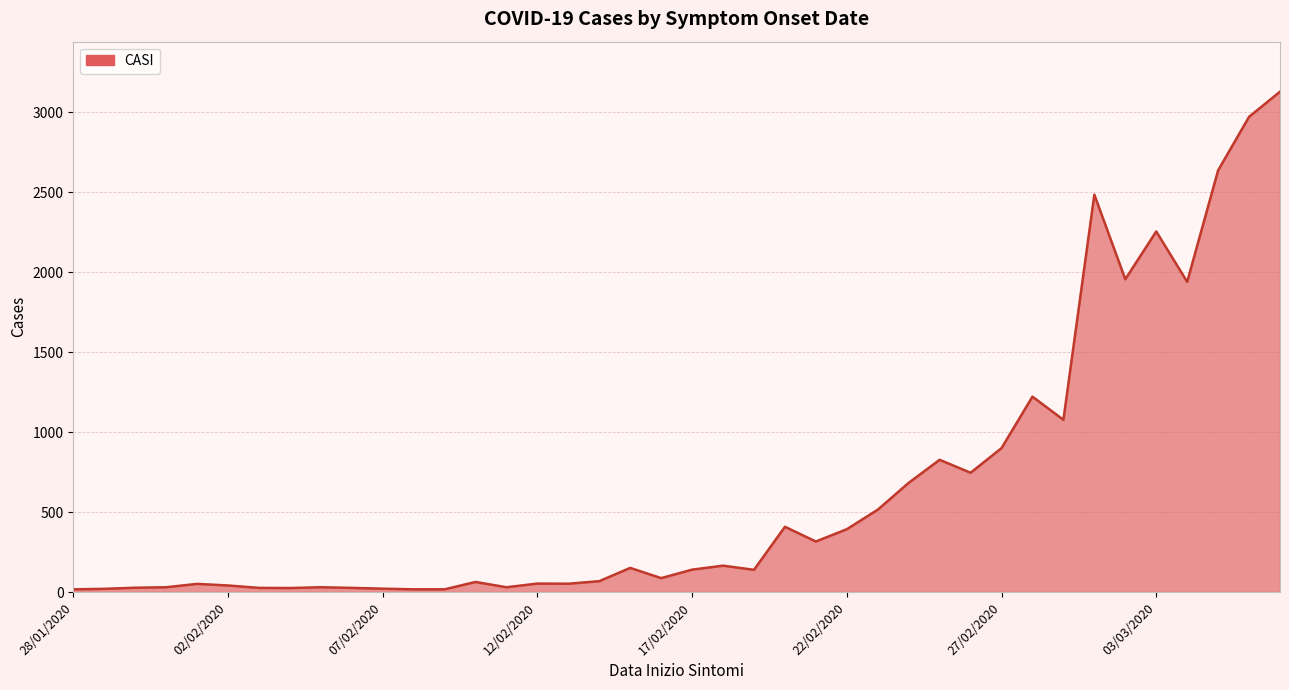

What is the difference between the maximum and minimum values?

3112